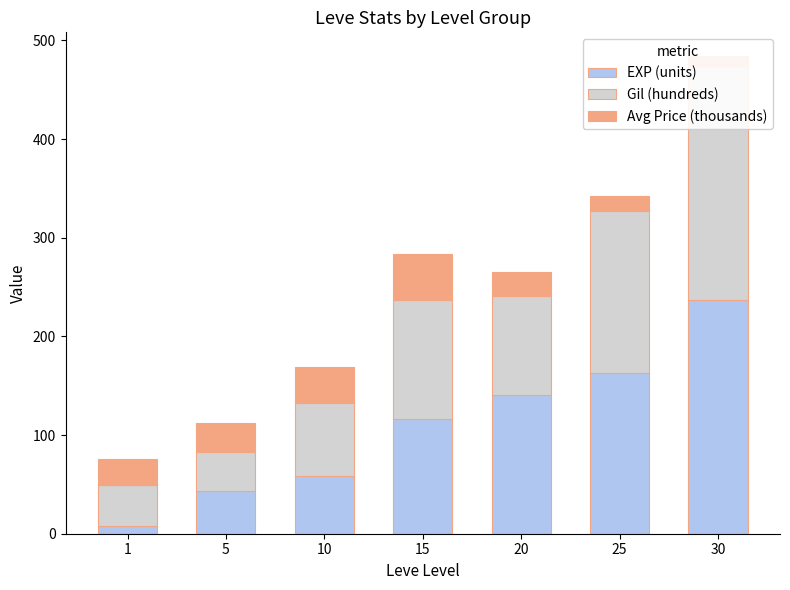

How many bars are there in each group?

3